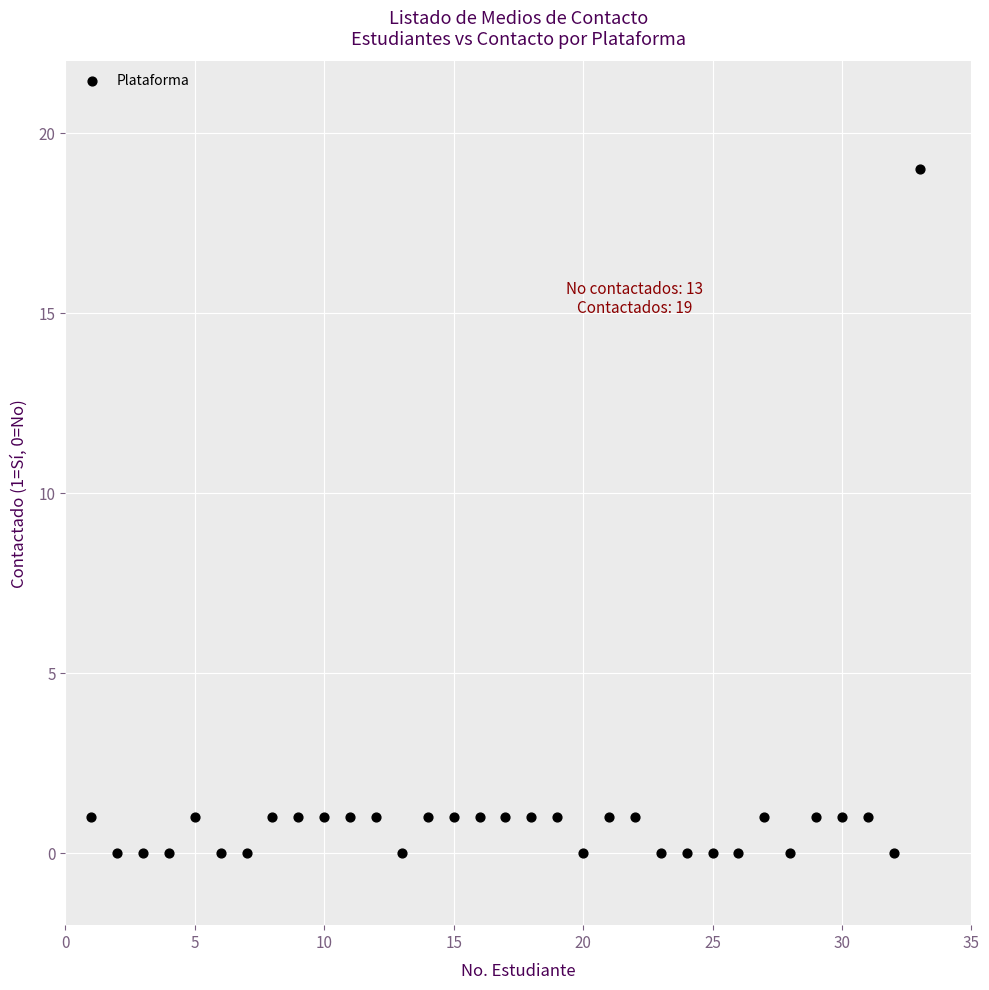

What is the range of X values (max minus min)?

32